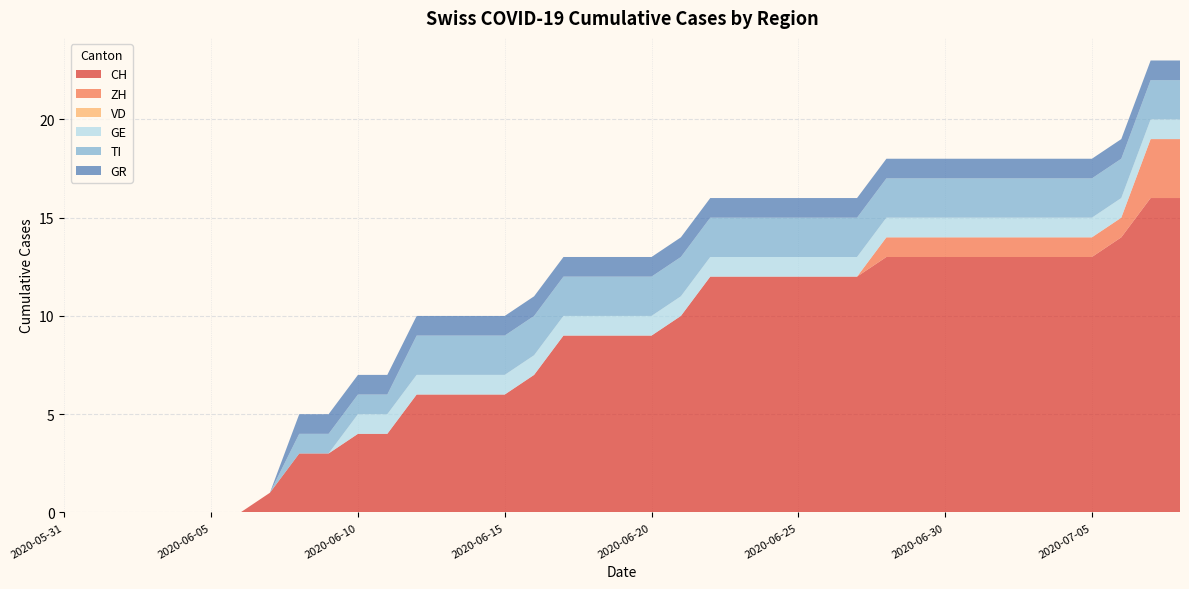

Reading right to left, what are all the values shown in this chart?

CH: 2020-07-08=16	2020-07-07=16	2020-07-06=14	2020-07-05=13	2020-07-04=13	2020-07-03=13	2020-07-02=13	2020-07-01=13	2020-06-30=13	2020-06-29=13	2020-06-28=13	2020-06-27=12	2020-06-26=12	2020-06-25=12	2020-06-24=12	2020-06-23=12	2020-06-22=12	2020-06-21=10	2020-06-20=9	2020-06-19=9	2020-06-18=9	2020-06-17=9	2020-06-16=7	2020-06-15=6	2020-06-14=6	2020-06-13=6	2020-06-12=6	2020-06-11=4	2020-06-10=4	2020-06-09=3	2020-06-08=3	2020-06-07=1	2020-06-06=0	2020-06-05=0	2020-06-04=0	2020-06-03=0	2020-06-02=0	2020-06-01=0	2020-05-31=0
ZH: 2020-07-08=3	2020-07-07=3	2020-07-06=1	2020-07-05=1	2020-07-04=1	2020-07-03=1	2020-07-02=1	2020-07-01=1	2020-06-30=1	2020-06-29=1	2020-06-28=1	2020-06-27=0	2020-06-26=0	2020-06-25=0	2020-06-24=0	2020-06-23=0	2020-06-22=0	2020-06-21=0	2020-06-20=0	2020-06-19=0	2020-06-18=0	2020-06-17=0	2020-06-16=0	2020-06-15=0	2020-06-14=0	2020-06-13=0	2020-06-12=0	2020-06-11=0	2020-06-10=0	2020-06-09=0	2020-06-08=0	2020-06-07=0	2020-06-06=0	2020-06-05=0	2020-06-04=0	2020-06-03=0	2020-06-02=0	2020-06-01=0	2020-05-31=0
VD: 2020-07-08=0	2020-07-07=0	2020-07-06=0	2020-07-05=0	2020-07-04=0	2020-07-03=0	2020-07-02=0	2020-07-01=0	2020-06-30=0	2020-06-29=0	2020-06-28=0	2020-06-27=0	2020-06-26=0	2020-06-25=0	2020-06-24=0	2020-06-23=0	2020-06-22=0	2020-06-21=0	2020-06-20=0	2020-06-19=0	2020-06-18=0	2020-06-17=0	2020-06-16=0	2020-06-15=0	2020-06-14=0	2020-06-13=0	2020-06-12=0	2020-06-11=0	2020-06-10=0	2020-06-09=0	2020-06-08=0	2020-06-07=0	2020-06-06=0	2020-06-05=0	2020-06-04=0	2020-06-03=0	2020-06-02=0	2020-06-01=0	2020-05-31=0
GE: 2020-07-08=1	2020-07-07=1	2020-07-06=1	2020-07-05=1	2020-07-04=1	2020-07-03=1	2020-07-02=1	2020-07-01=1	2020-06-30=1	2020-06-29=1	2020-06-28=1	2020-06-27=1	2020-06-26=1	2020-06-25=1	2020-06-24=1	2020-06-23=1	2020-06-22=1	2020-06-21=1	2020-06-20=1	2020-06-19=1	2020-06-18=1	2020-06-17=1	2020-06-16=1	2020-06-15=1	2020-06-14=1	2020-06-13=1	2020-06-12=1	2020-06-11=1	2020-06-10=1	2020-06-09=0	2020-06-08=0	2020-06-07=0	2020-06-06=0	2020-06-05=0	2020-06-04=0	2020-06-03=0	2020-06-02=0	2020-06-01=0	2020-05-31=0
TI: 2020-07-08=2	2020-07-07=2	2020-07-06=2	2020-07-05=2	2020-07-04=2	2020-07-03=2	2020-07-02=2	2020-07-01=2	2020-06-30=2	2020-06-29=2	2020-06-28=2	2020-06-27=2	2020-06-26=2	2020-06-25=2	2020-06-24=2	2020-06-23=2	2020-06-22=2	2020-06-21=2	2020-06-20=2	2020-06-19=2	2020-06-18=2	2020-06-17=2	2020-06-16=2	2020-06-15=2	2020-06-14=2	2020-06-13=2	2020-06-12=2	2020-06-11=1	2020-06-10=1	2020-06-09=1	2020-06-08=1	2020-06-07=0	2020-06-06=0	2020-06-05=0	2020-06-04=0	2020-06-03=0	2020-06-02=0	2020-06-01=0	2020-05-31=0
GR: 2020-07-08=1	2020-07-07=1	2020-07-06=1	2020-07-05=1	2020-07-04=1	2020-07-03=1	2020-07-02=1	2020-07-01=1	2020-06-30=1	2020-06-29=1	2020-06-28=1	2020-06-27=1	2020-06-26=1	2020-06-25=1	2020-06-24=1	2020-06-23=1	2020-06-22=1	2020-06-21=1	2020-06-20=1	2020-06-19=1	2020-06-18=1	2020-06-17=1	2020-06-16=1	2020-06-15=1	2020-06-14=1	2020-06-13=1	2020-06-12=1	2020-06-11=1	2020-06-10=1	2020-06-09=1	2020-06-08=1	2020-06-07=0	2020-06-06=0	2020-06-05=0	2020-06-04=0	2020-06-03=0	2020-06-02=0	2020-06-01=0	2020-05-31=0